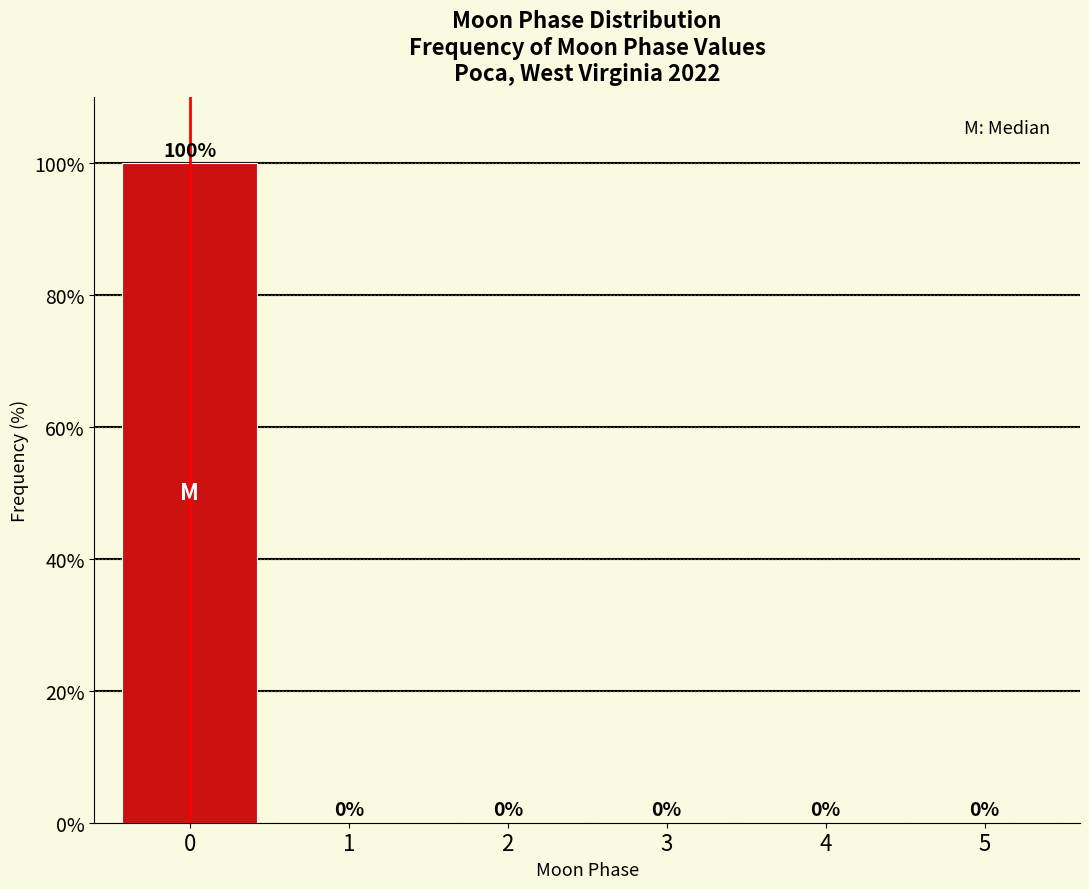

Reading right to left, list all the values displayed in this chart.

5=0	4=0	3=0	2=0	1=0	0=100